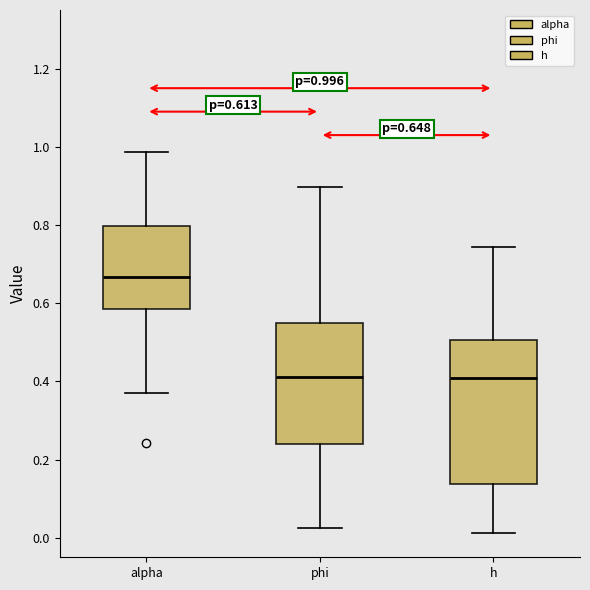

Which box has the highest median line?

alpha